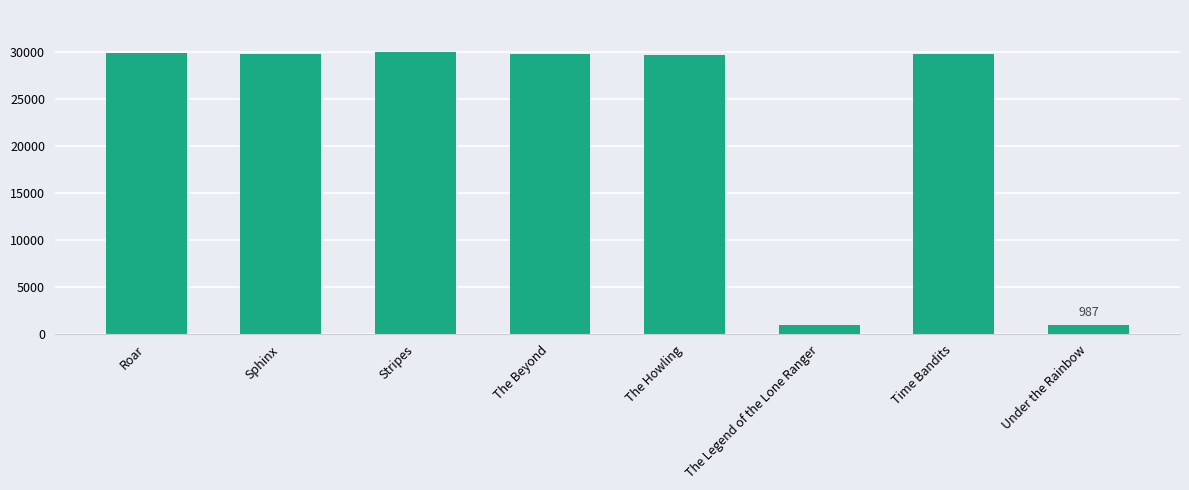

What is the change in value from The Beyond to The Legend of the Lone Ranger?

-28765